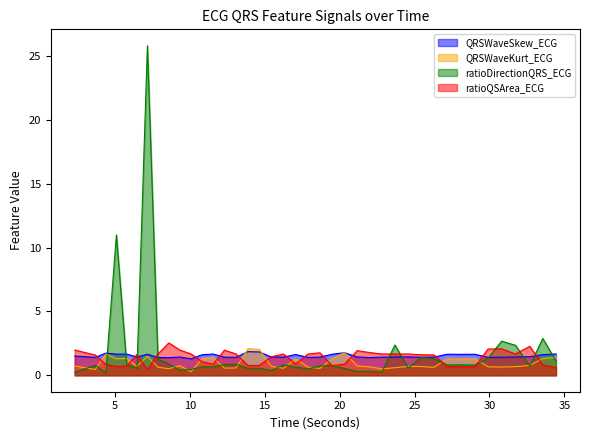

The QRSWaveKurt_ECG series shows 0.6 at 30.8125. True or false?

True